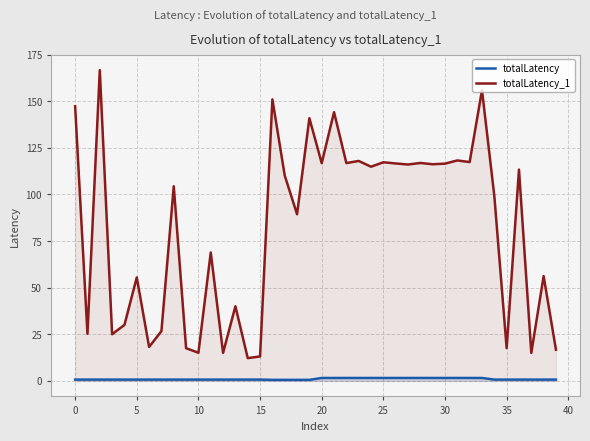

What is the difference between the maximum and minimum values in the totalLatency_1 series?

154.5